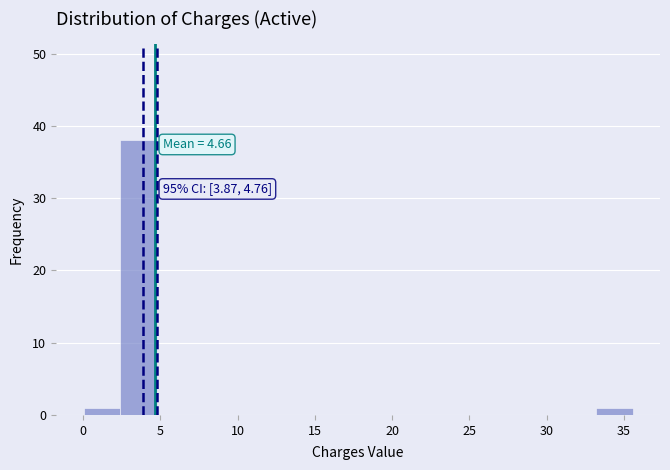

Over which range of the x-axis is the bar tallest?

2.5 to 5.0